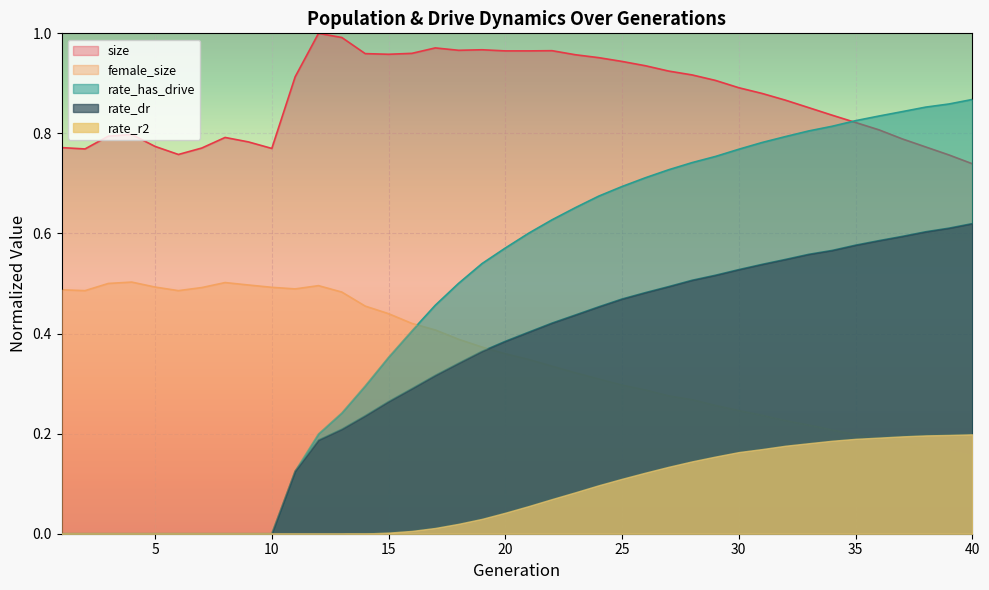

Between which two adjacent categories do rate_dr and female_size first intersect?

19 and 20